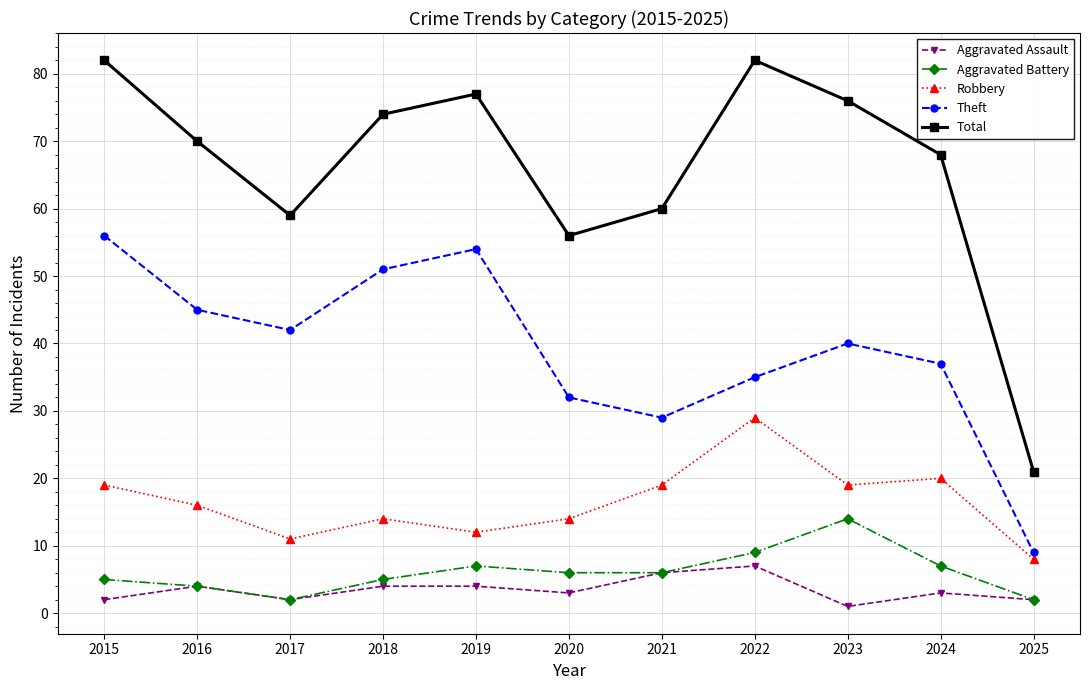

Is this an area chart (filled region under the line)?

No